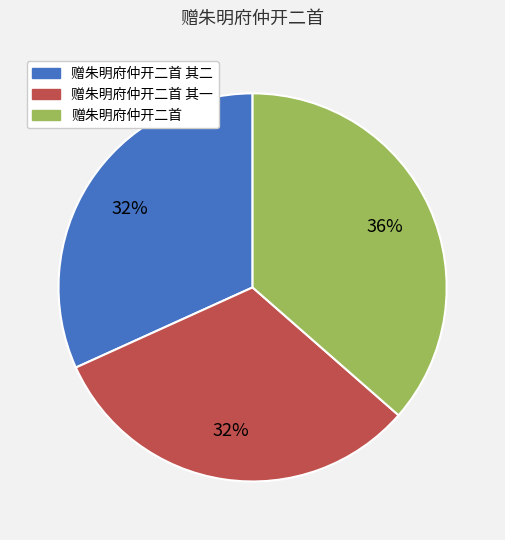

Count the number of slices in the pie.

3